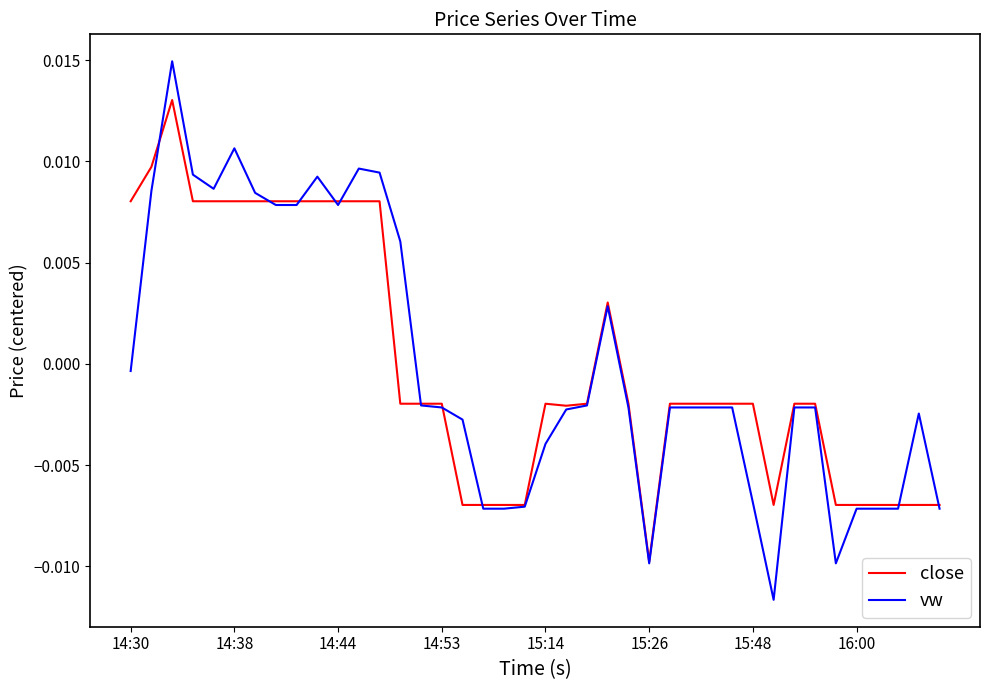

Which series has the largest range (max minus min)?

vw